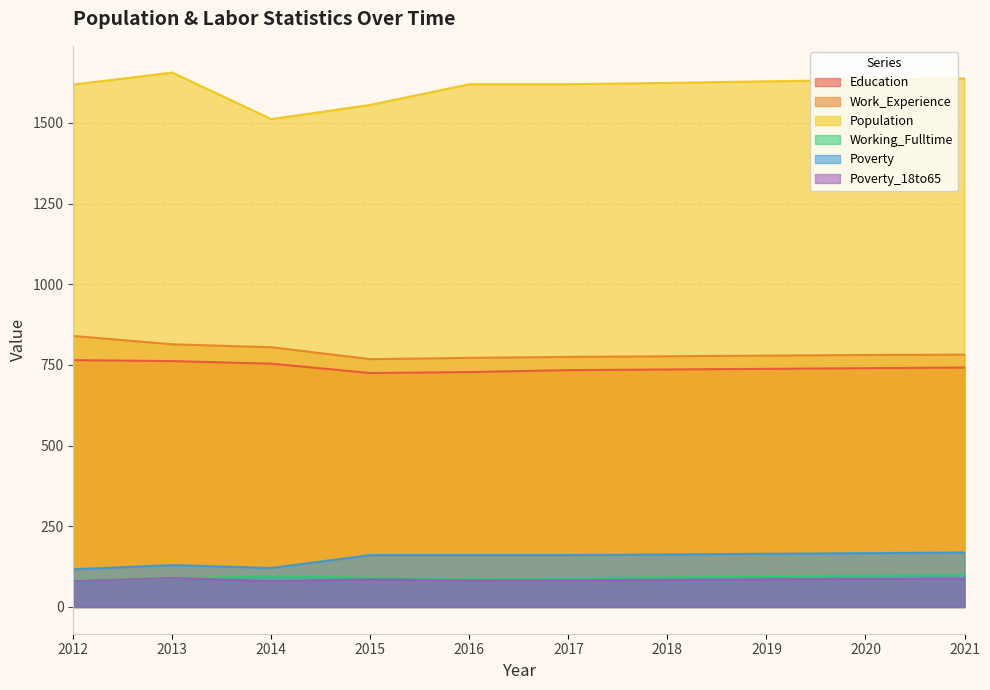

Reading left to right, what are all the values shown in this chart?

Education: 2012=765	2013=762	2014=754	2015=725	2016=728	2017=734	2018=736	2019=738	2020=740	2021=742
Work_Experience: 2012=840	2013=814	2014=805	2015=768	2016=772	2017=775	2018=777	2019=779	2020=781	2021=782
Population: 2012=1619	2013=1656	2014=1512	2015=1556	2016=1620	2017=1620	2018=1624	2019=1629	2020=1633	2021=1638
Working_Fulltime: 2012=82	2013=89	2014=95	2015=91	2016=87	2017=89	2018=92	2019=94	2020=97	2021=100
Poverty: 2012=117	2013=130	2014=121	2015=161	2016=161	2017=161	2018=163	2019=165	2020=167	2021=169
Poverty_18to65: 2012=80	2013=90	2014=80	2015=86	2016=82	2017=83	2018=84	2019=86	2020=87	2021=88